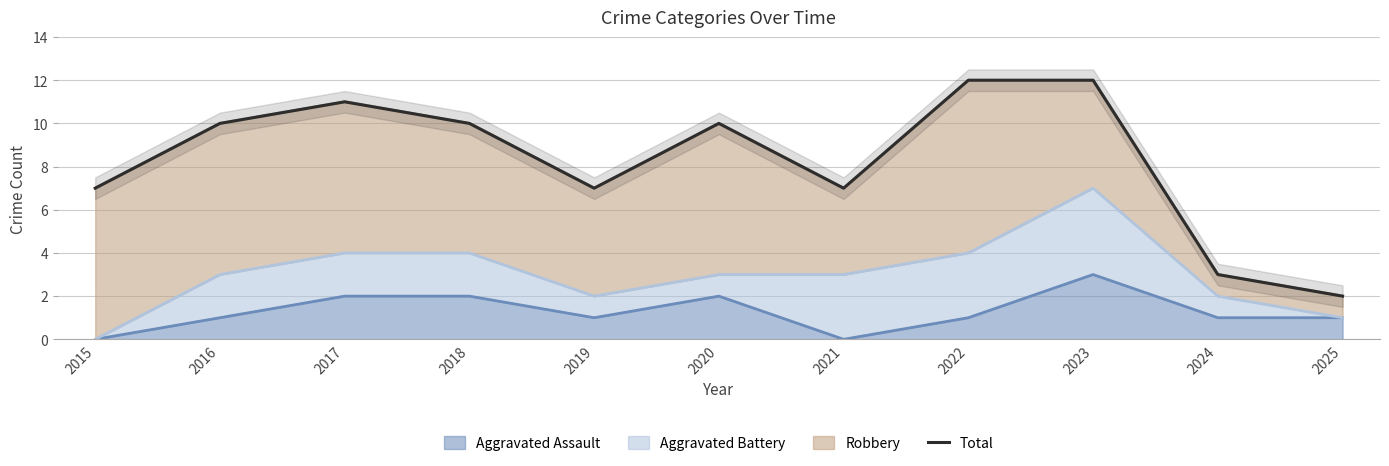

What is the difference between the values at 2024 and 2023?

9